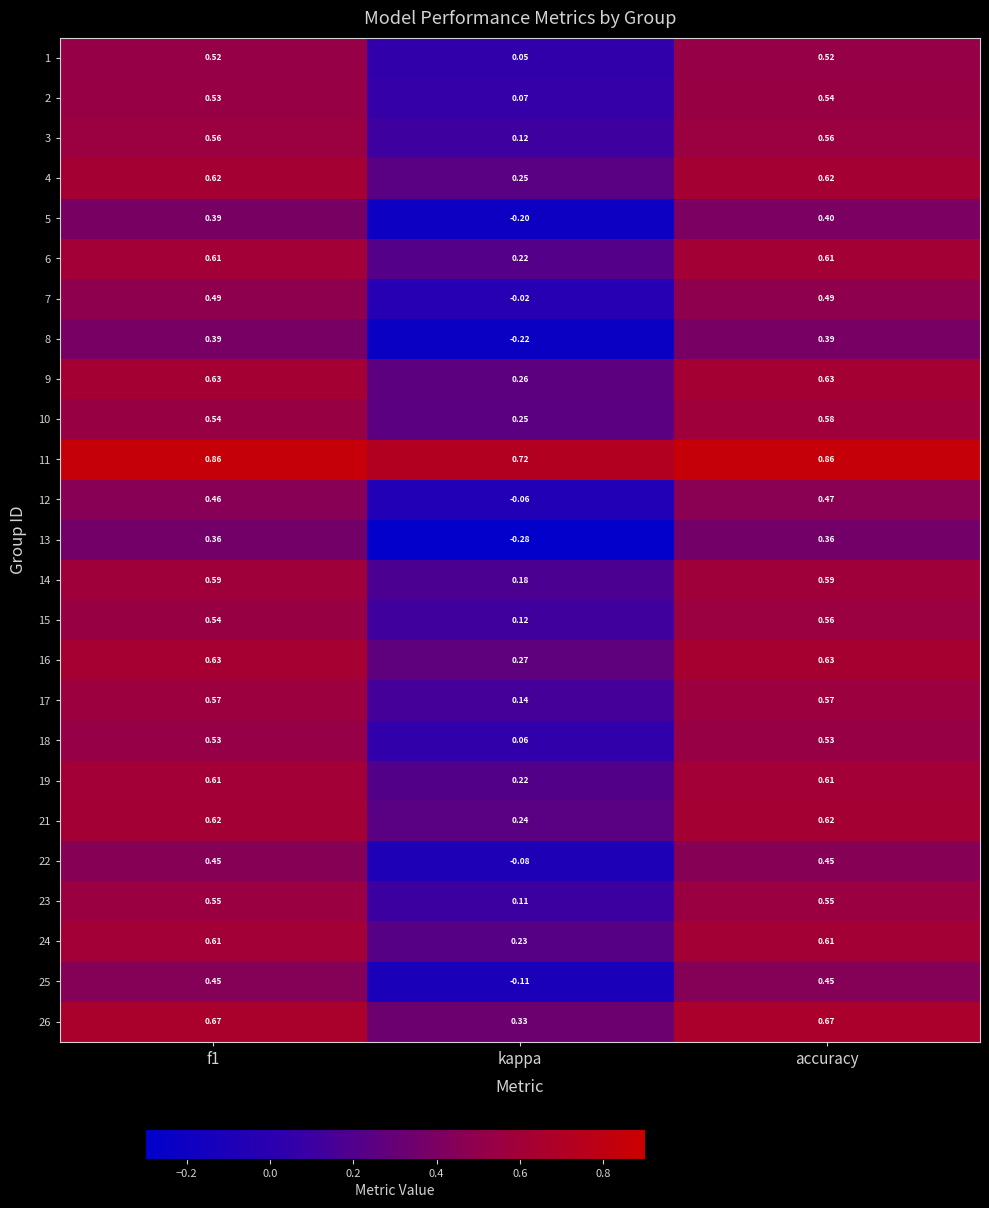

Is the value of 1 at kappa greater than the value of 7 at kappa?

Yes